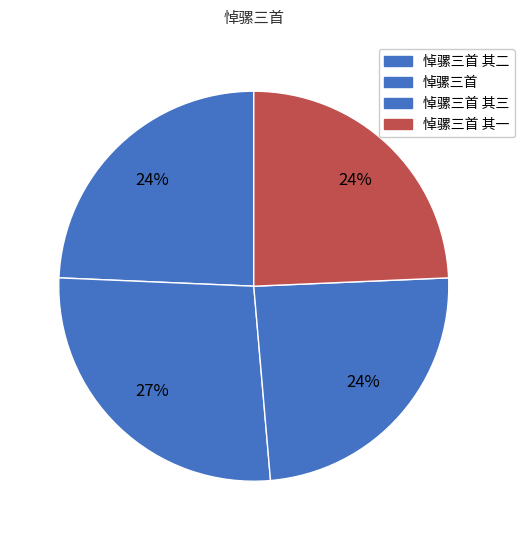

Which slice is the largest?

悼骡三首